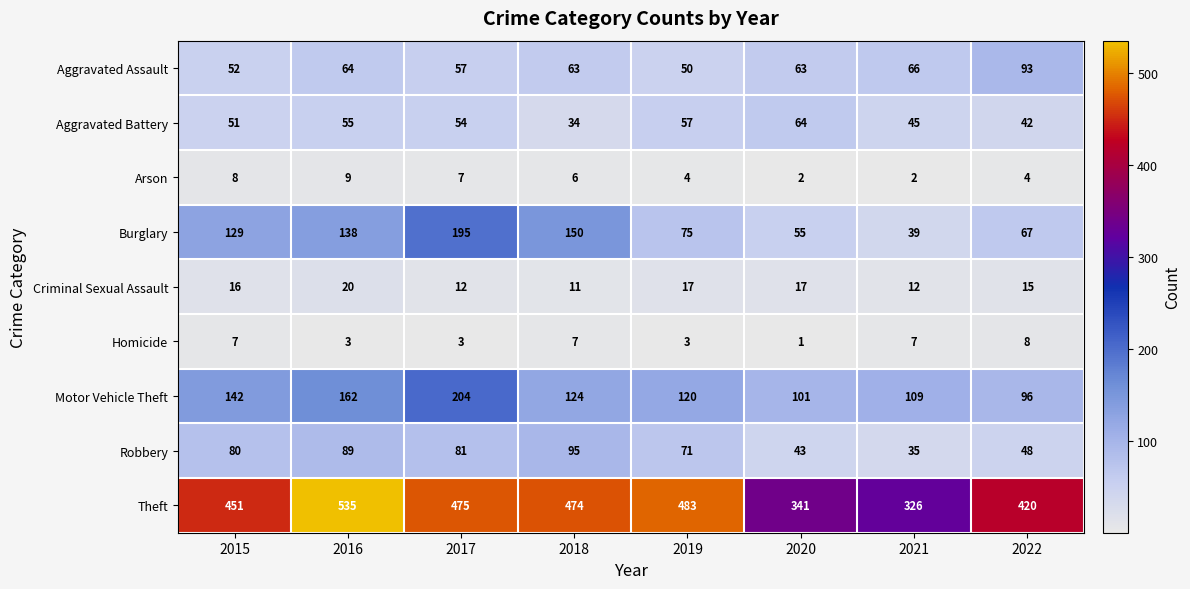

What is the difference between the highest and lowest values at 2019?

480